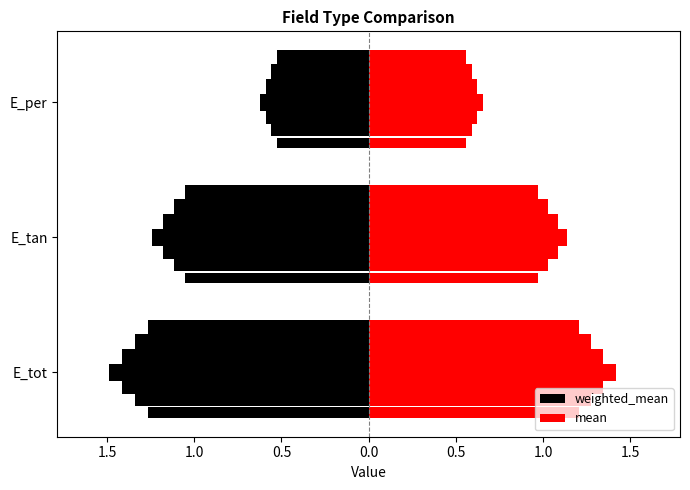

How many data points does each series have?

3